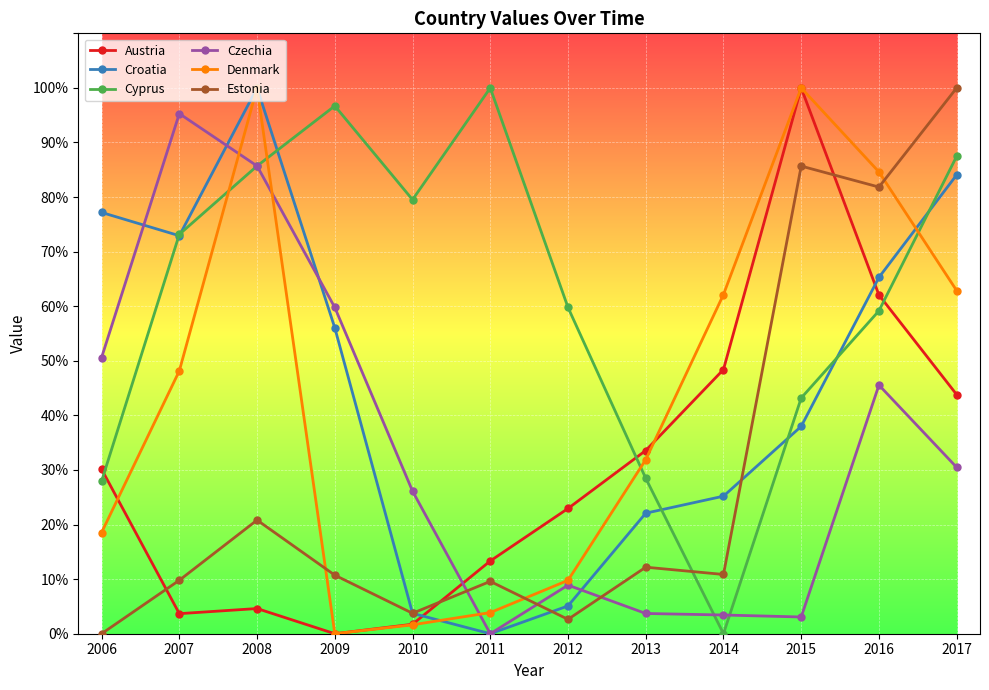

What is the maximum value for Denmark?

1.0